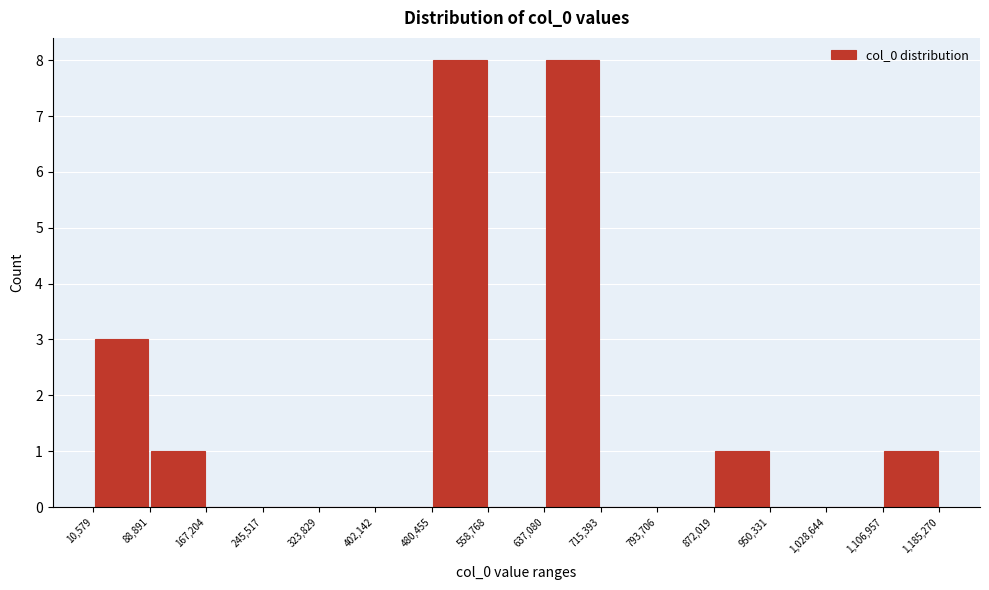

Reading left to right, list every bar in this chart as the range it spans on the x-axis followed by its height. The values are not printed on the chart, so give them approximately, as read against the axis.

10,579 to 88,891: 3
88,891 to 167,204: 1
167,204 to 245,517: 0
245,517 to 323,829: 0
323,829 to 402,142: 0
402,142 to 480,455: 0
480,455 to 558,768: 8
558,768 to 637,080: 0
637,080 to 715,393: 8
715,393 to 793,706: 0
793,706 to 872,019: 0
872,019 to 950,331: 1
950,331 to 1,028,644: 0
1,028,644 to 1,106,957: 0
1,106,957 to 1,185,270: 1